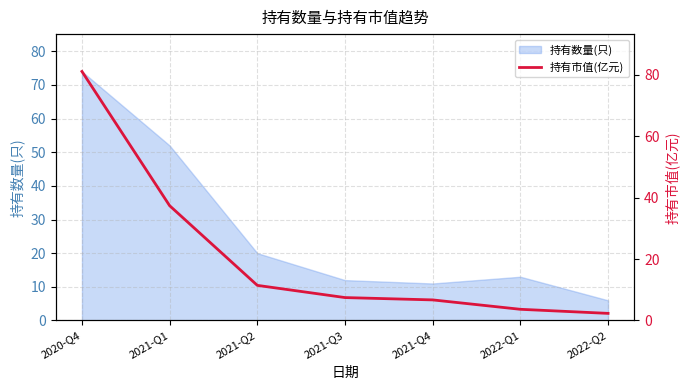

Read the value at 2020-Q4.

81.2